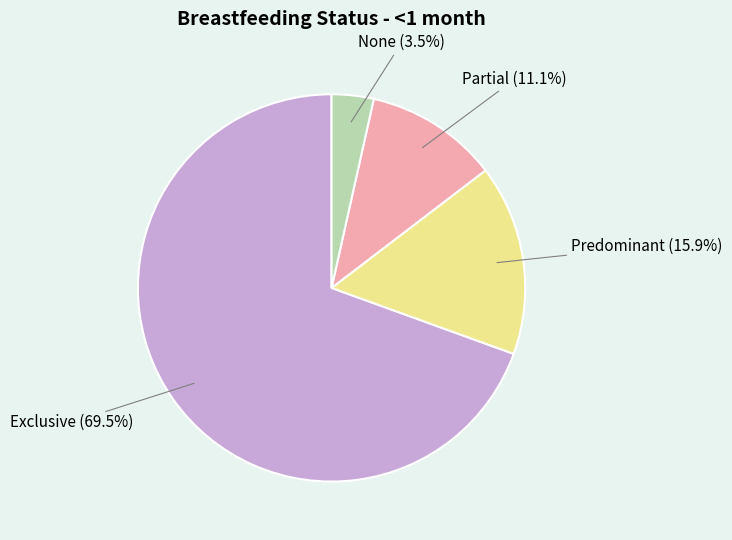

Count the number of slices in the pie.

4